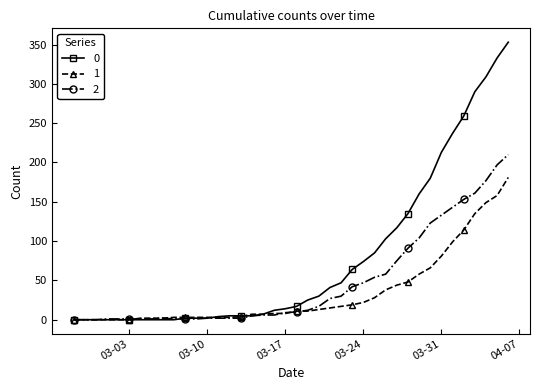

What is the greatest value displayed?

353